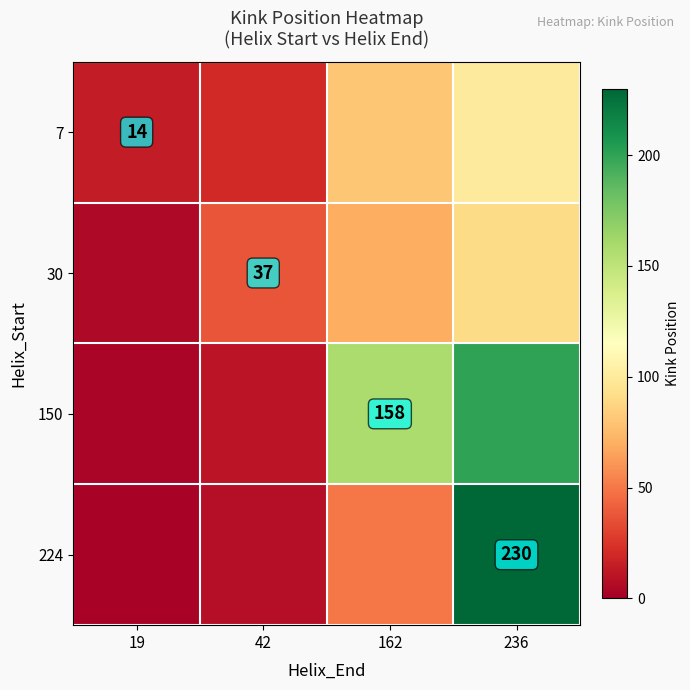

True or false: 150 has a value of 158 at 162.

True